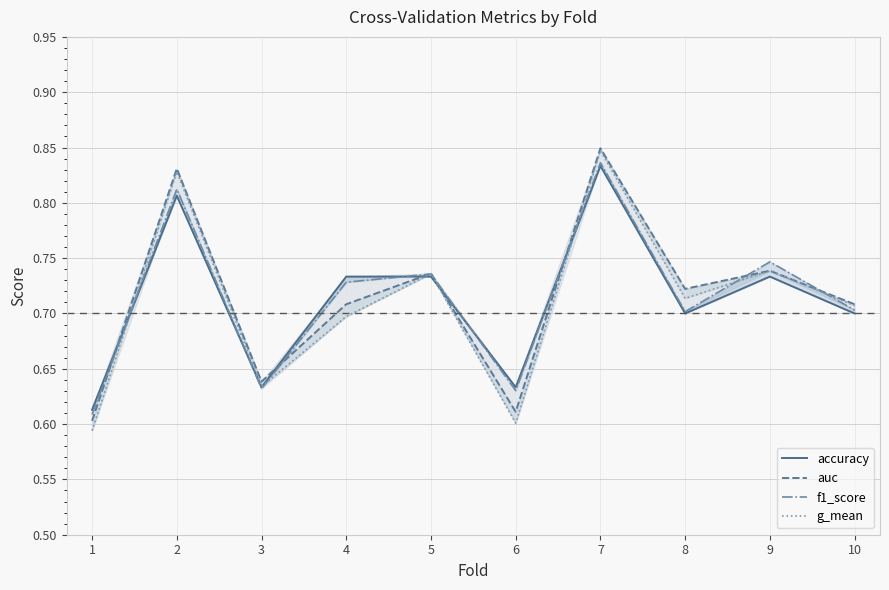

Which series has the largest range (max minus min)?

g_mean